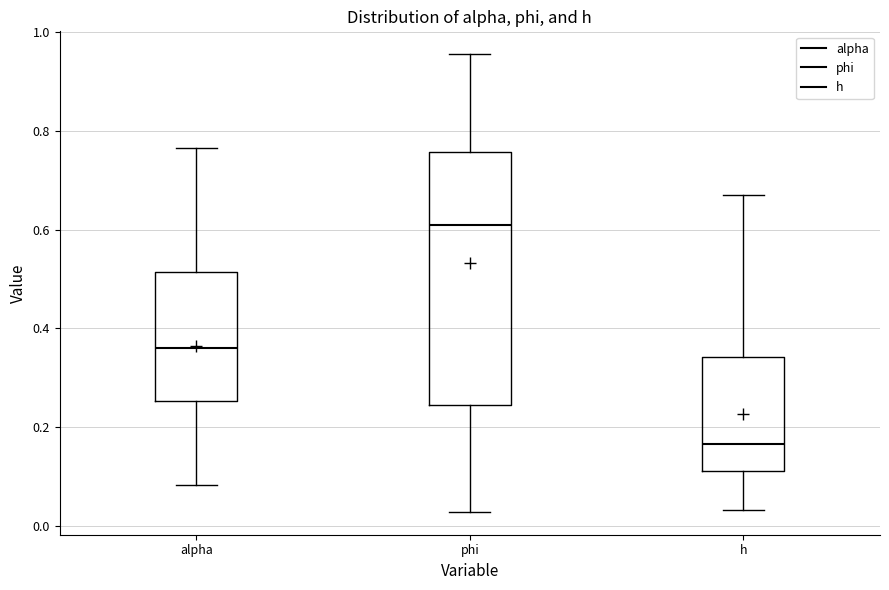

Reading left to right, transcribe this box plot: for each box, give where its median line is, the range the box spans, and where its two whiskers end, as read against the y-axis. The values are not printed on the chart, so give them approximately, as read against the axis.

alpha: median 0.36, box 0.26 to 0.52, whiskers 0.08 to 0.76
phi: median 0.62, box 0.24 to 0.76, whiskers 0.02 to 0.96
h: median 0.16, box 0.12 to 0.34, whiskers 0.04 to 0.68